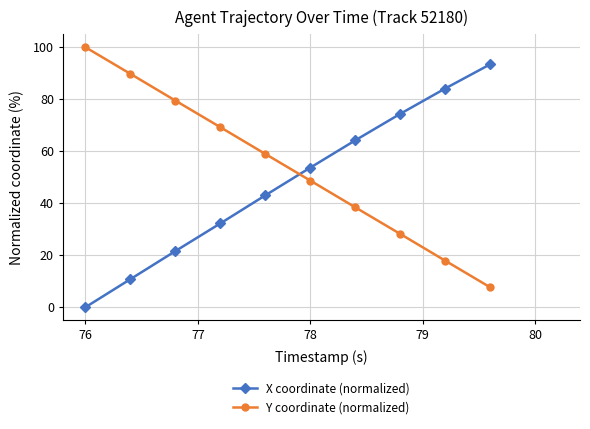

What is the value of the X coordinate (normalized) point at the 10th from the left?

93.4